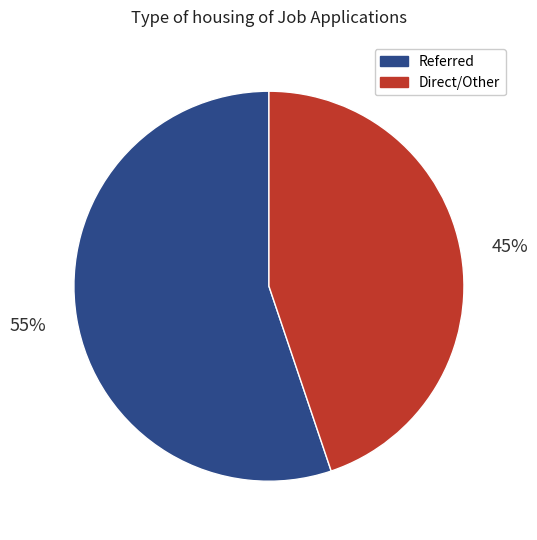

Which slice is the smallest?

Direct/Other